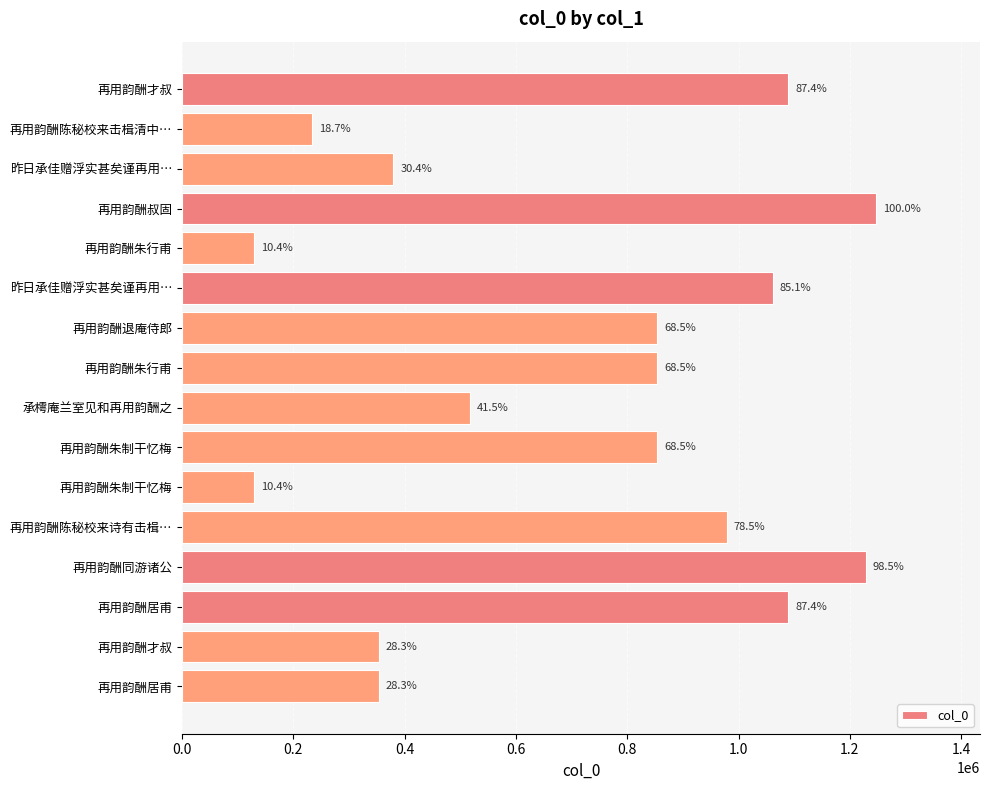

Are the bars horizontal?

Yes